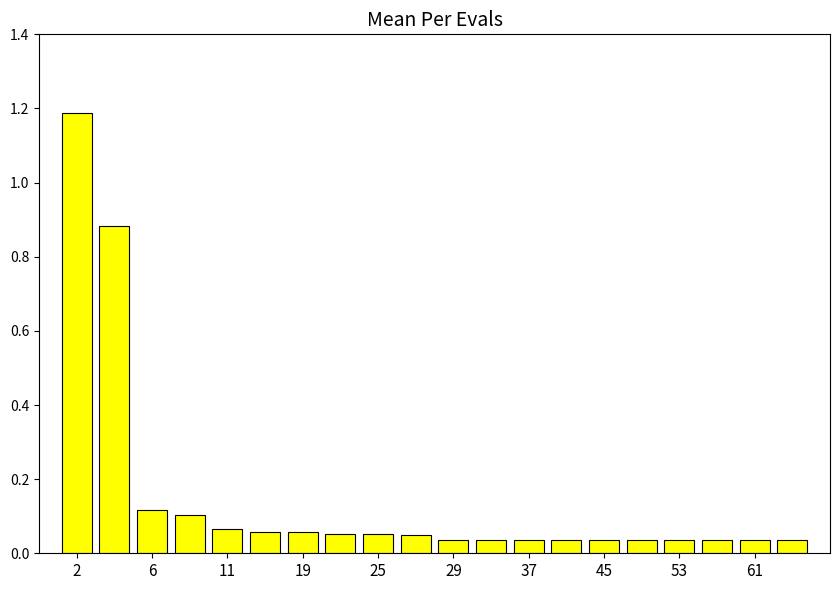

What is the difference between the maximum and second lowest values?

1.2